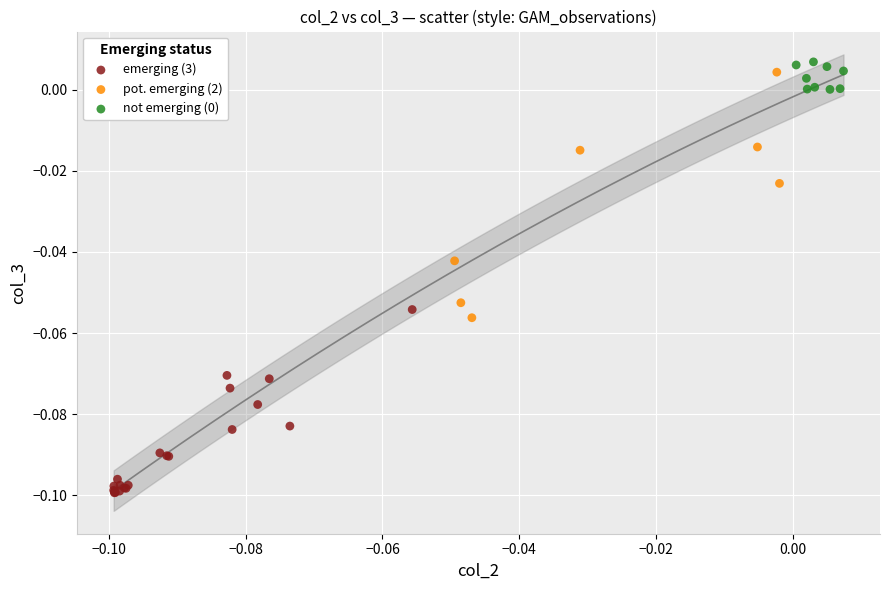

Which series has the largest Y range (max minus min)?

pot. emerging (2)